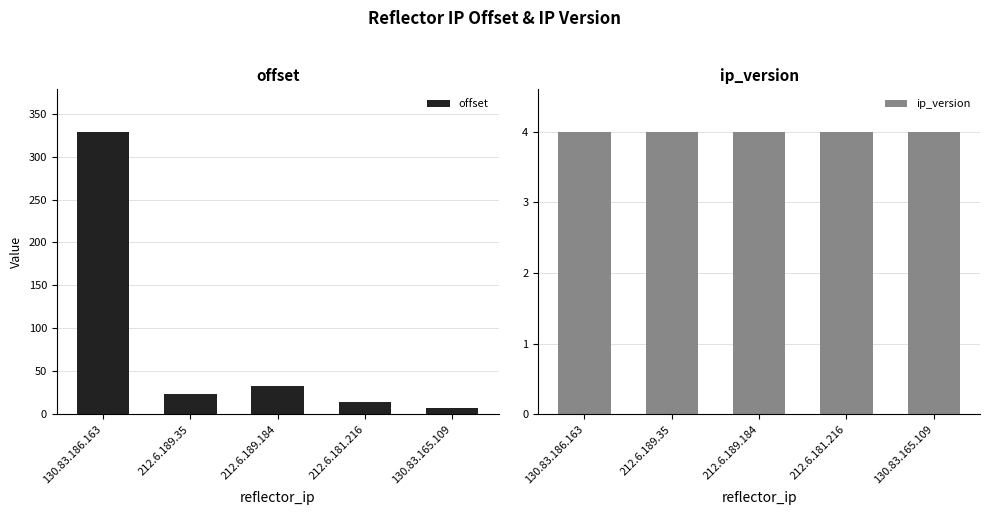

What is the sum of all offset values?

406